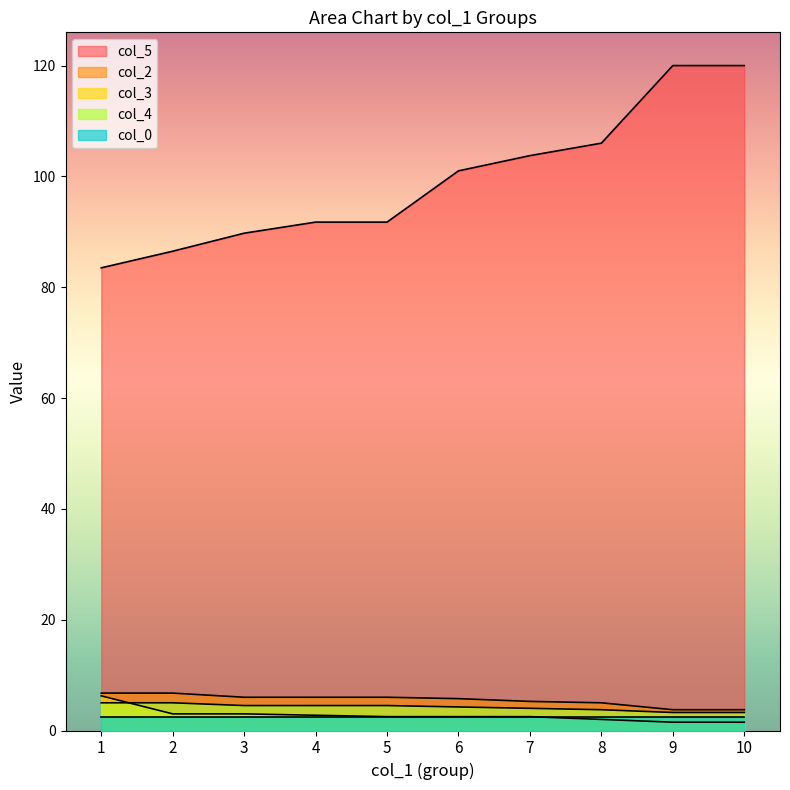

True or false: col_5 has a value of 120.0 at 9.

True